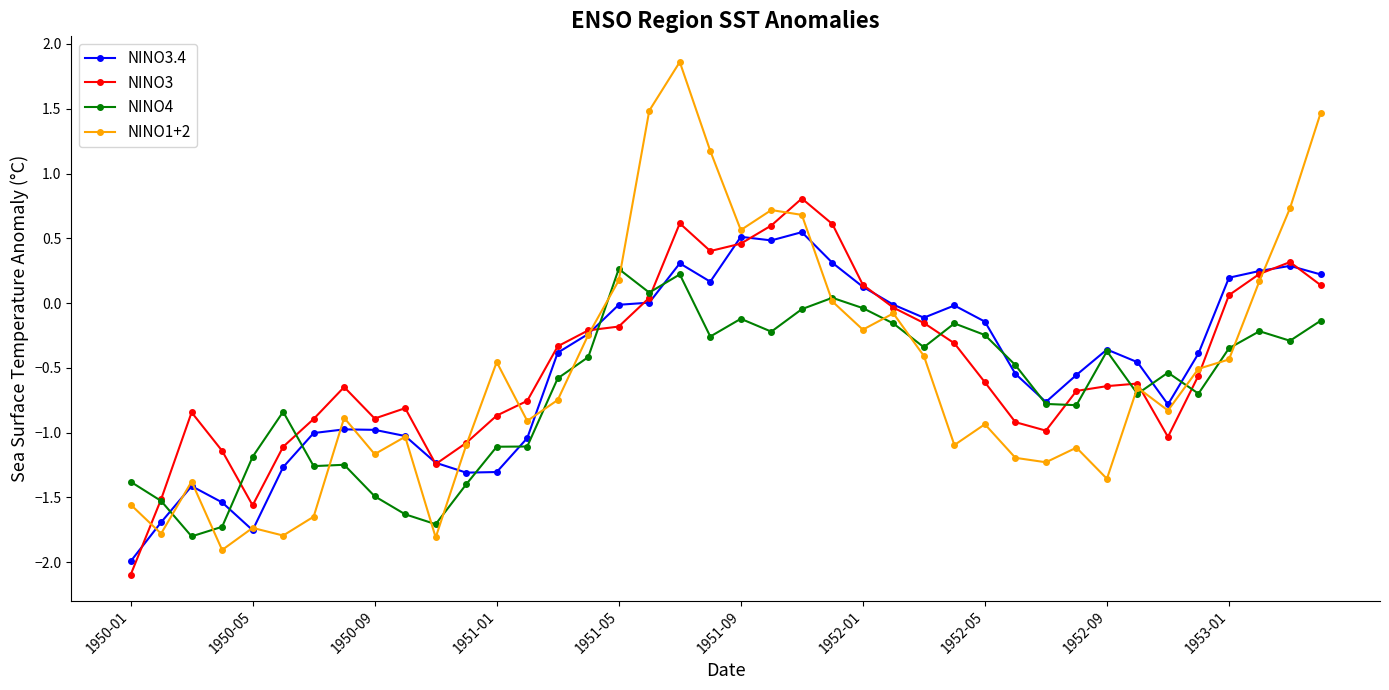

What is the sum of all NINO4 values?

-26.7